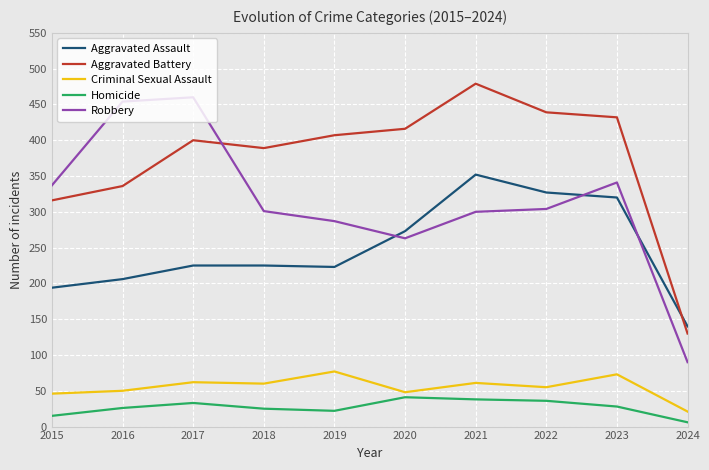

Is the value of Aggravated Battery at 2018 greater than the value of Homicide at 2016?

Yes